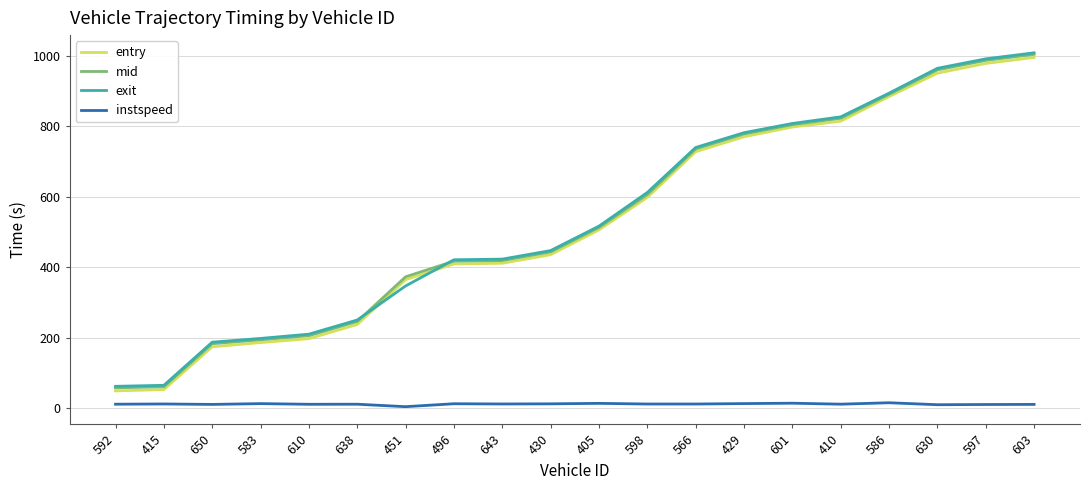

What position from the right is 405?

10